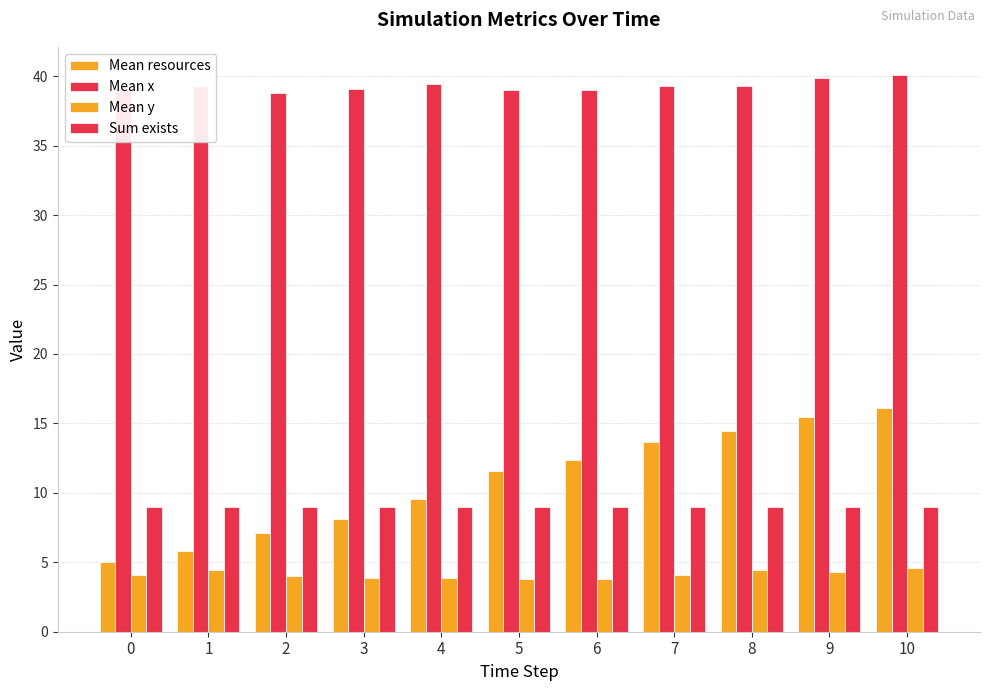

How many groups of bars are there?

11